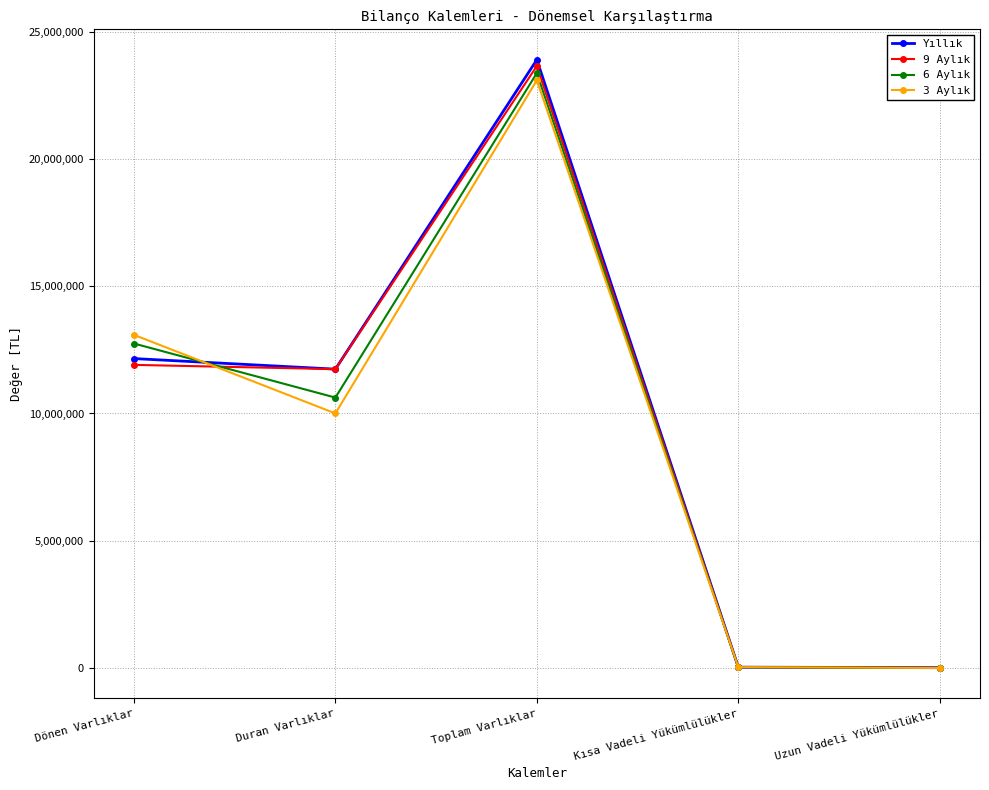

What are all the series names shown in the legend?

Yıllık, 9 Aylık, 6 Aylık, 3 Aylık